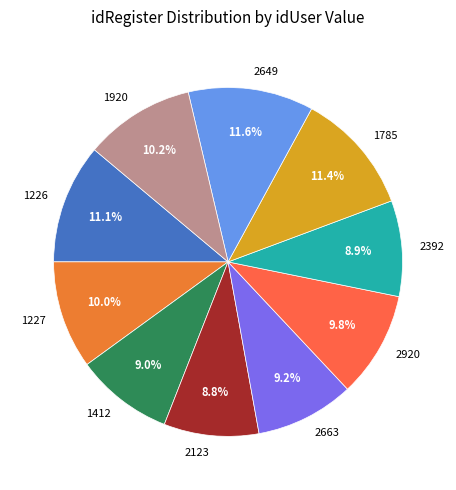

Is there a majority slice in this chart?

No